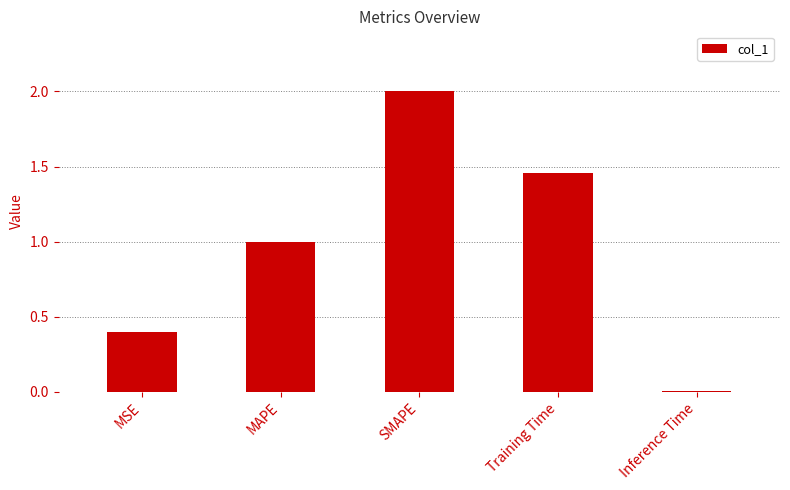

What is the value of the 3rd bar from the left?

2.0